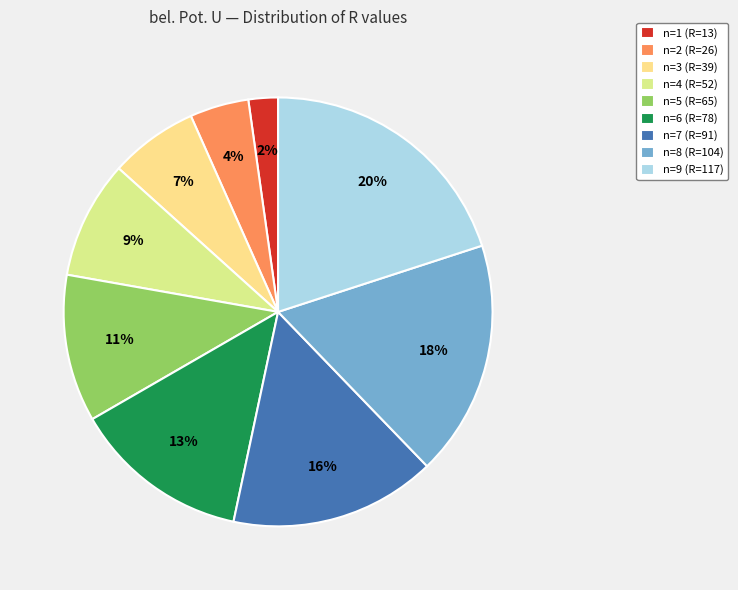

The n=2 (R=26) slice represents 4% of the pie. True or false?

True